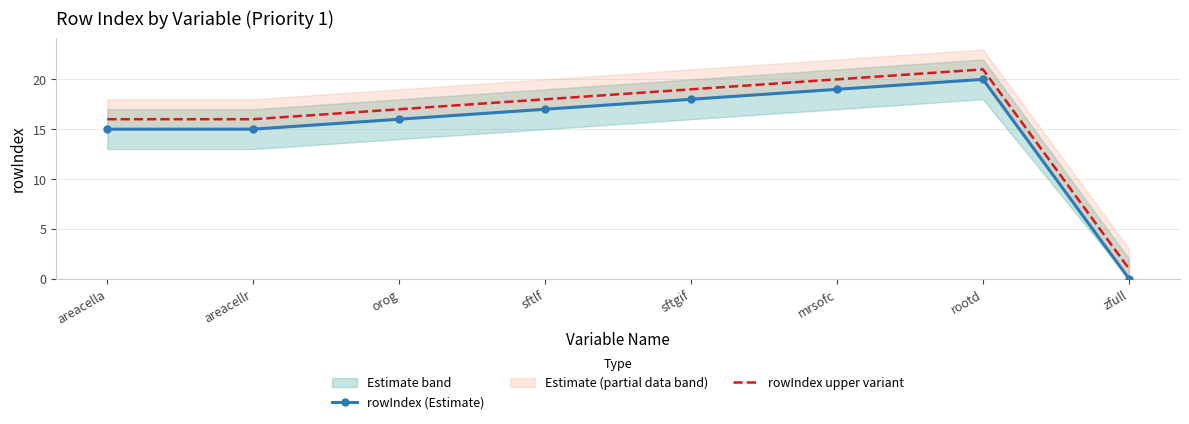

Reading right to left, transcribe all the data shown in this chart.

rowIndex (Estimate): 0	20	19	18	17	16	15	15
rowIndex upper variant: 1	21	20	19	18	17	16	16